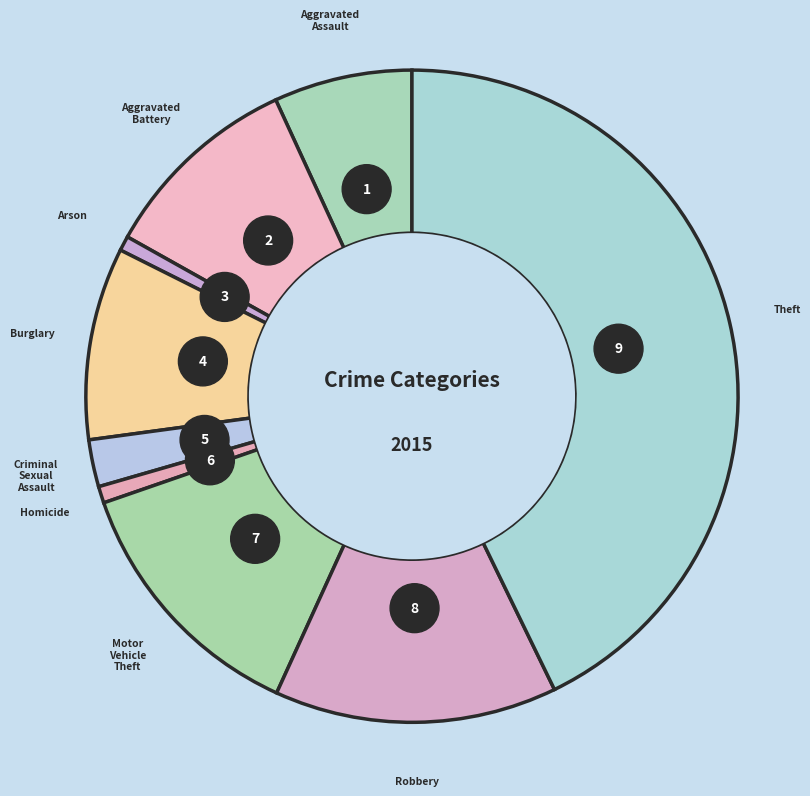

Which slice is the smallest?

Arson